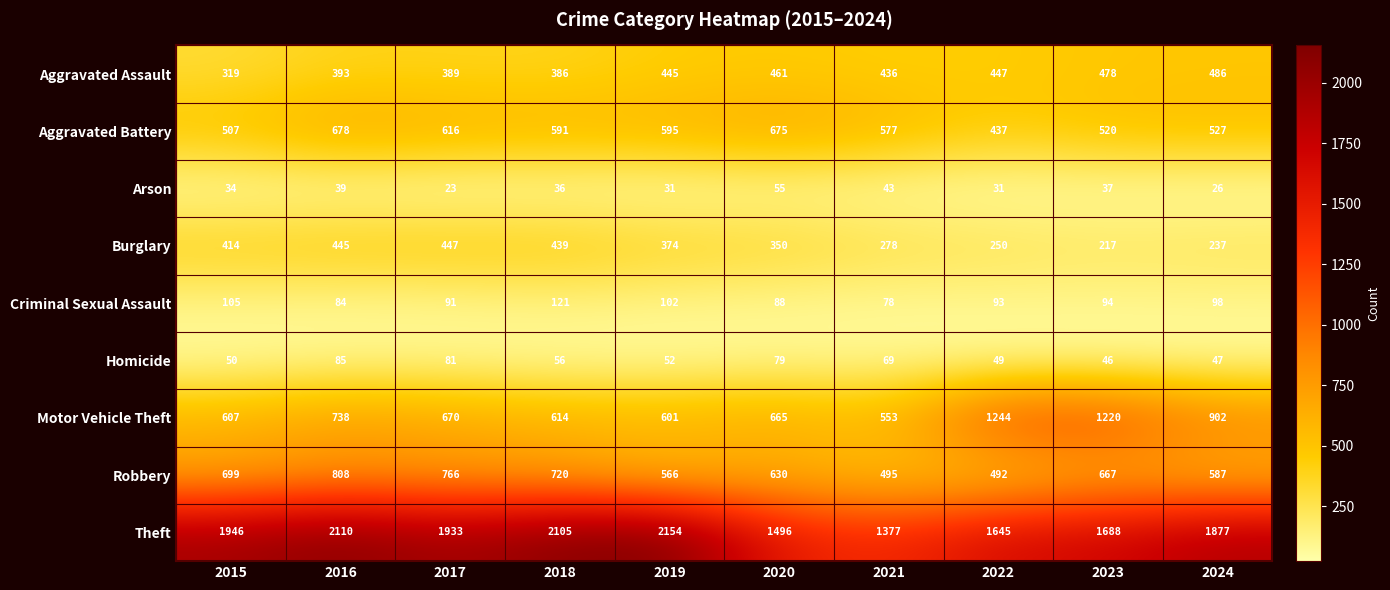

What is the smallest value displayed?

23